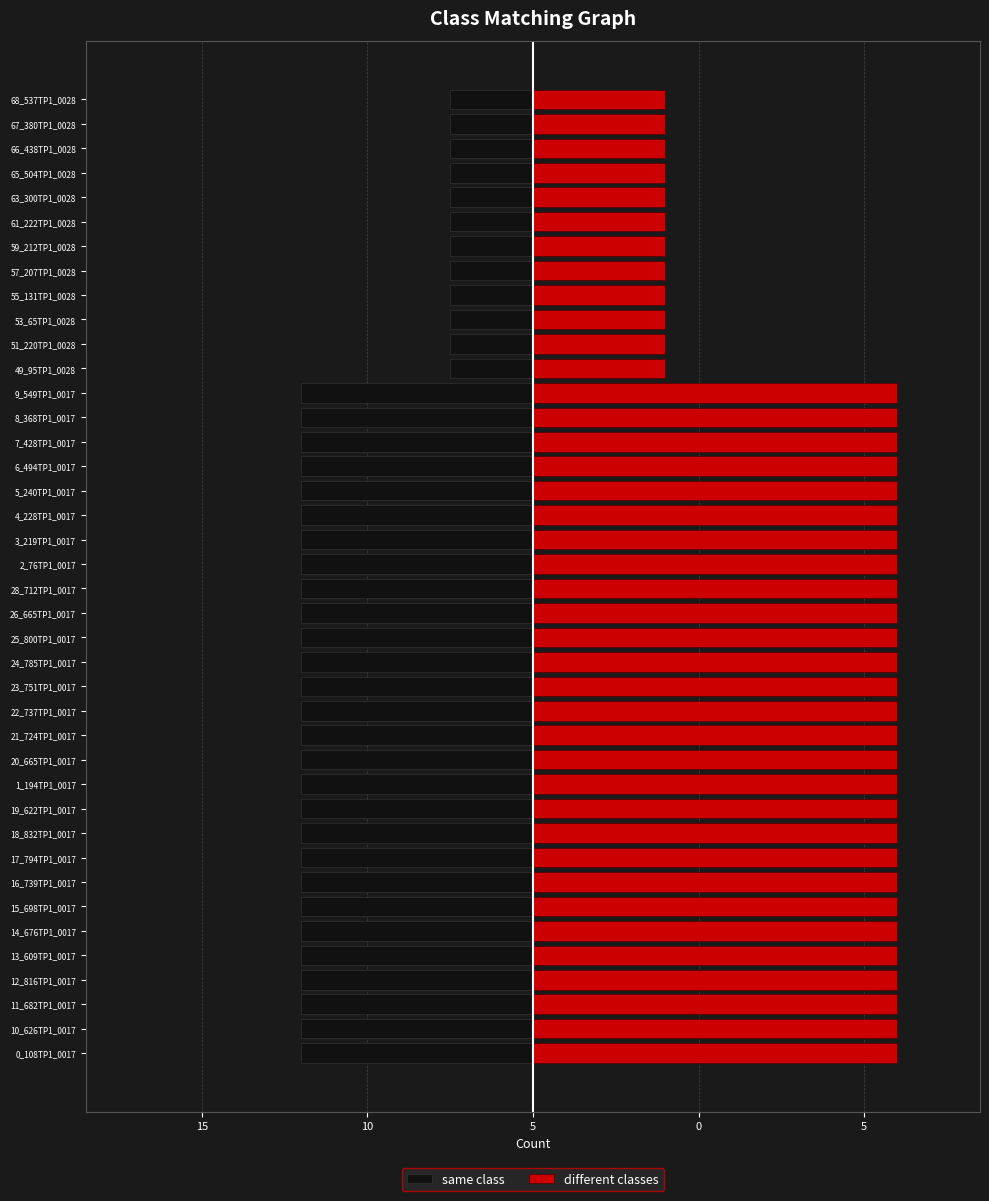

What are all the series names shown in the legend?

same class, different classes